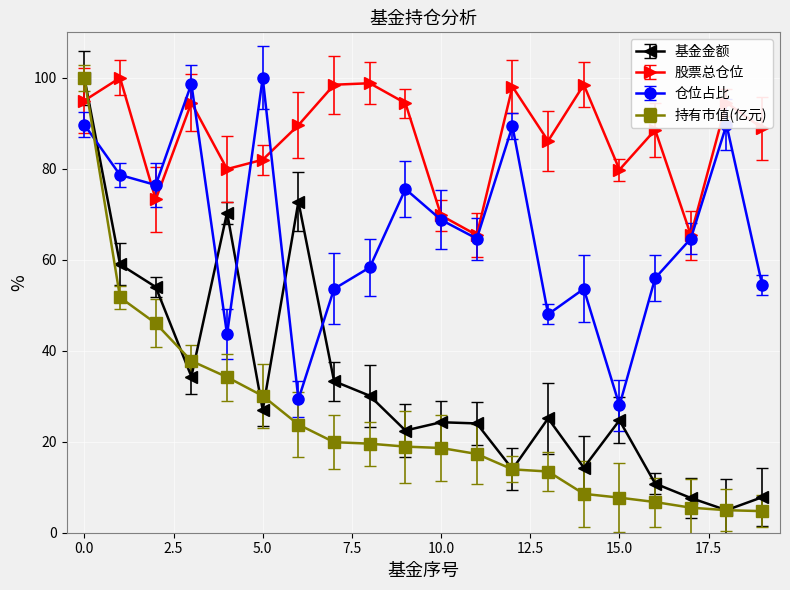

What is the average value of the 股票总仓位 series?

87.1